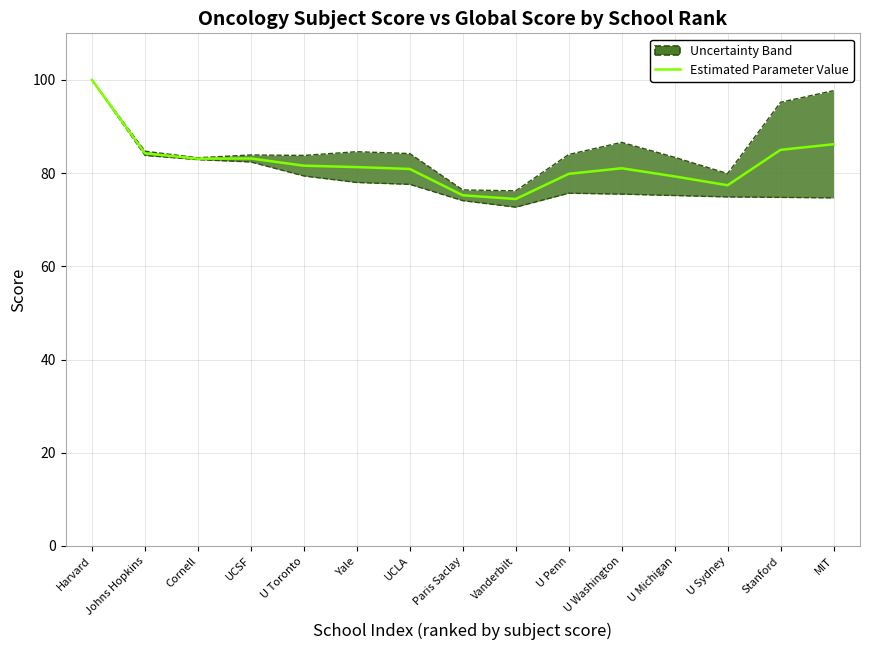

What is the value of the 12th point from the left?

79.3